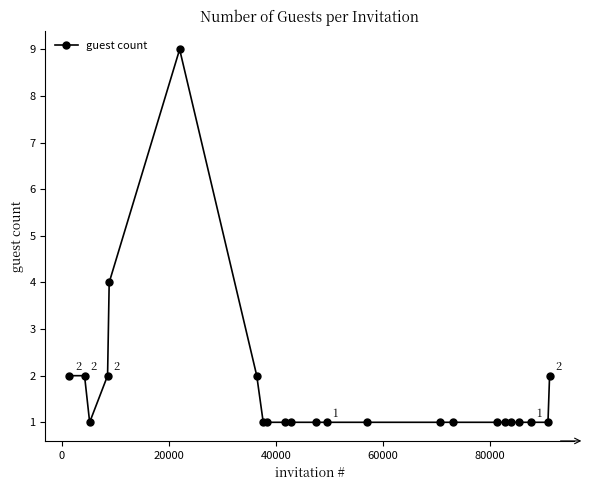

Does the chart have visible grid lines?

No